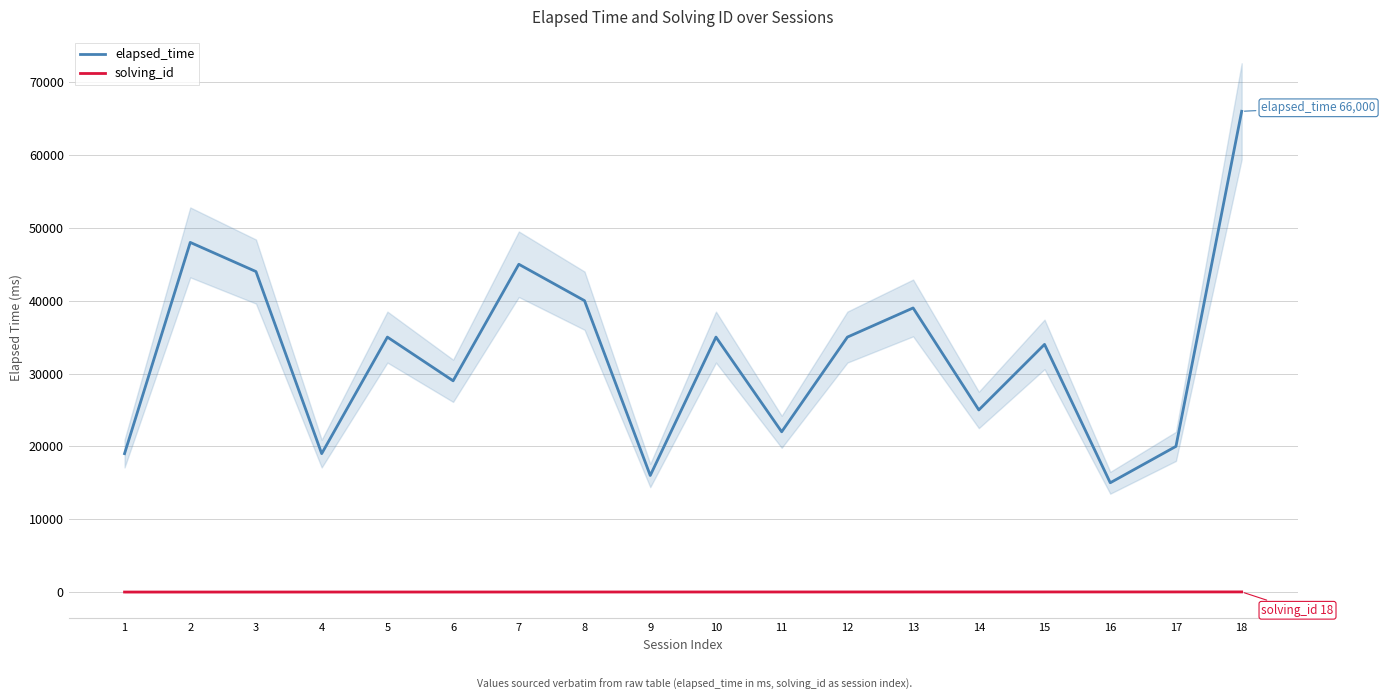

True or false: solving_id and elapsed_time intersect in this chart.

False